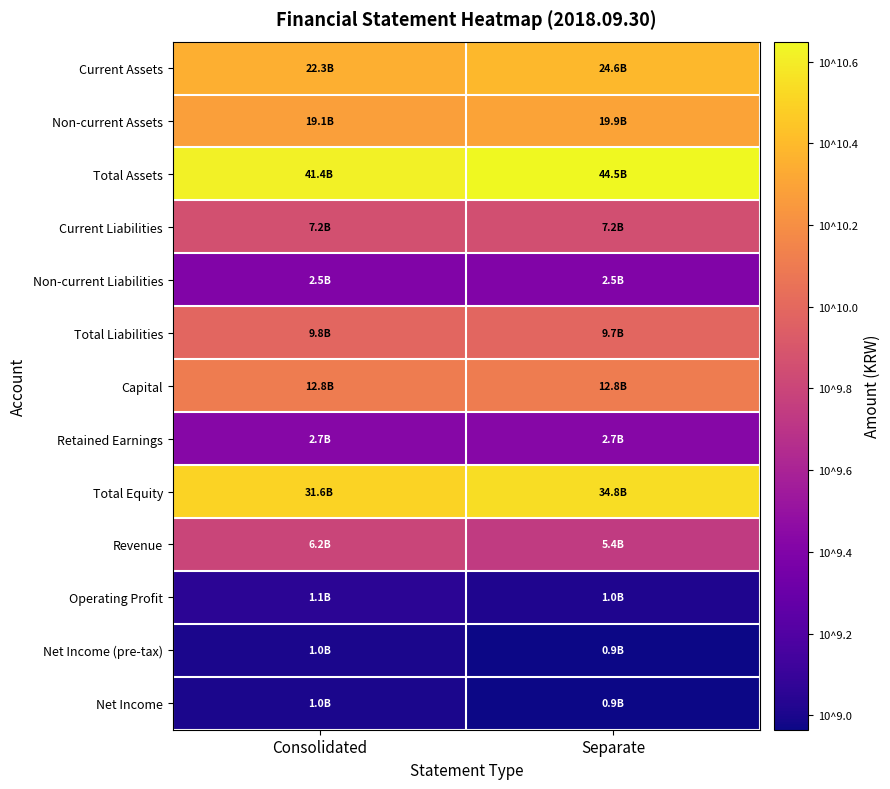

At which category does the chart reach its minimum across all series?

Separate